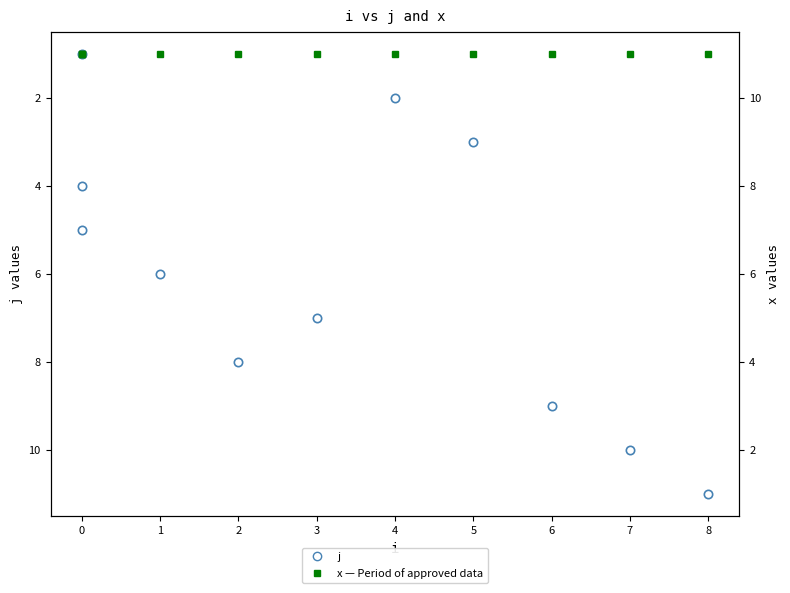

What is the highest value of the j series?

11